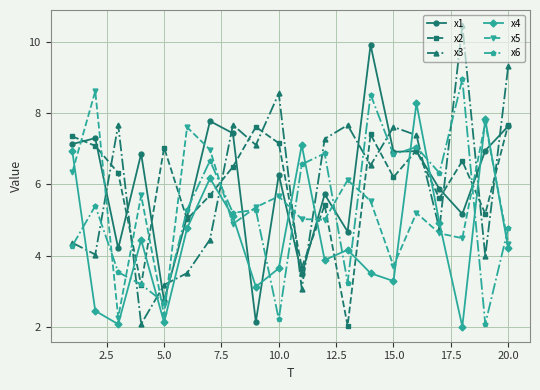

What is the lowest value of the x1 series?

2.1